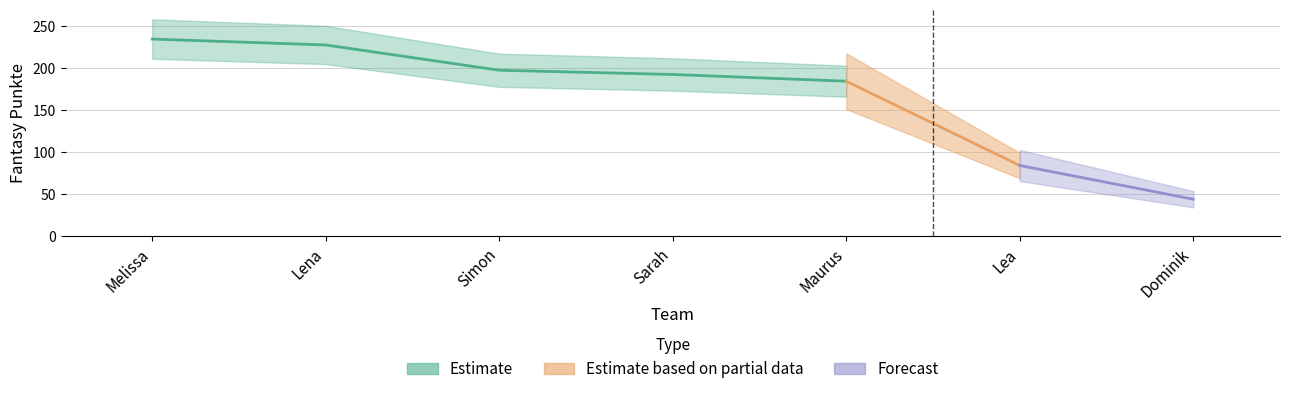

True or false: the data has more than 1 interior local peaks.

False